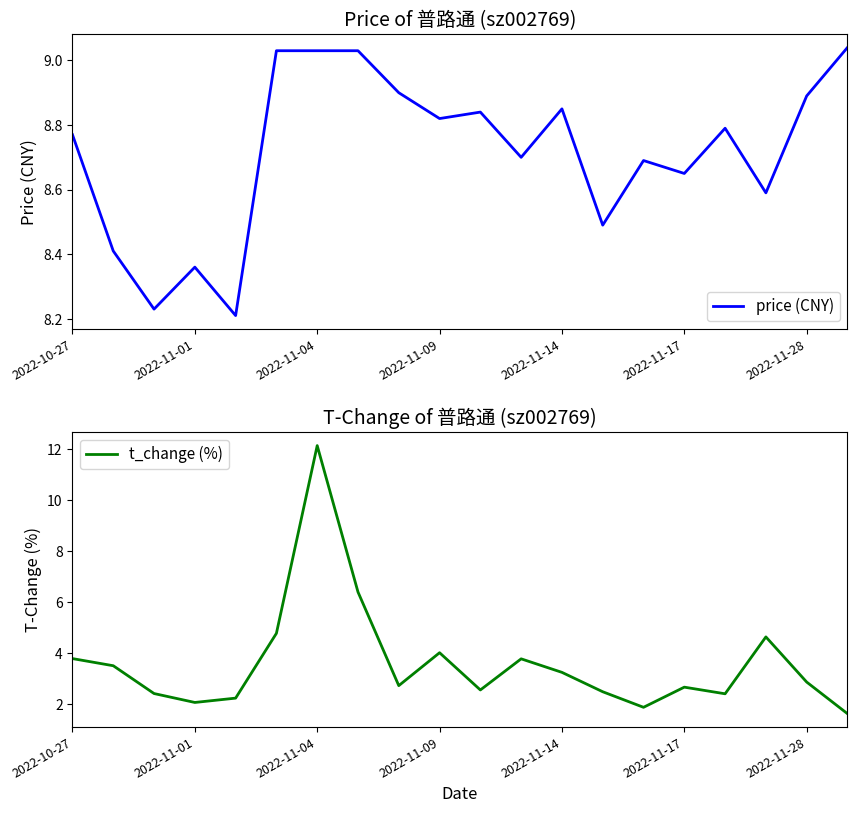

How many data points does each series have?

20